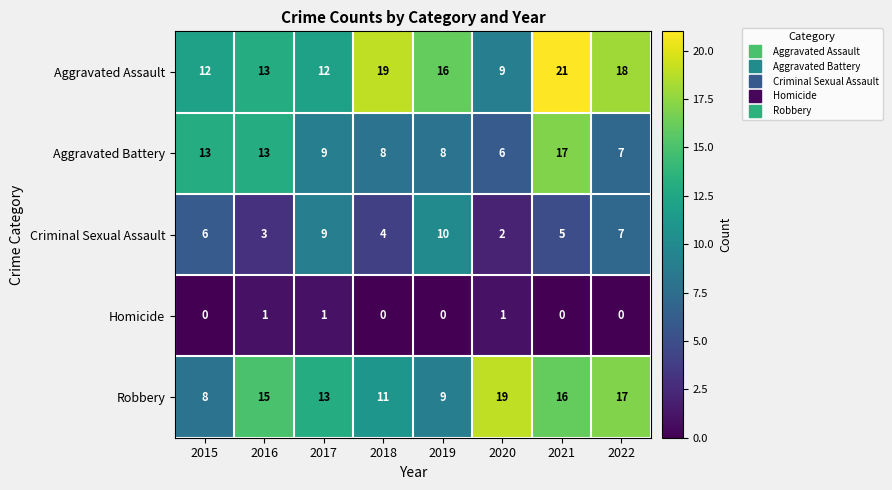

Between 2016 and 2021, which series saw the biggest shift?

Aggravated Assault